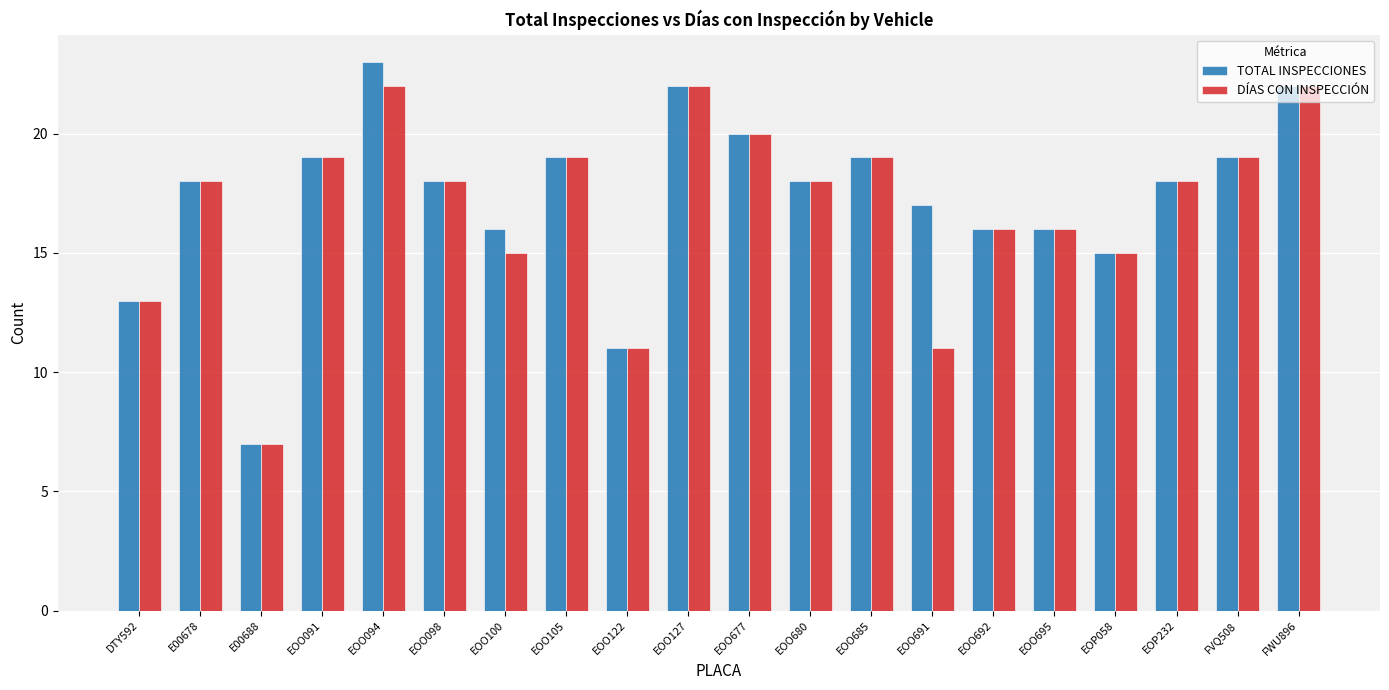

Which series has the widest spread of values?

TOTAL INSPECCIONES